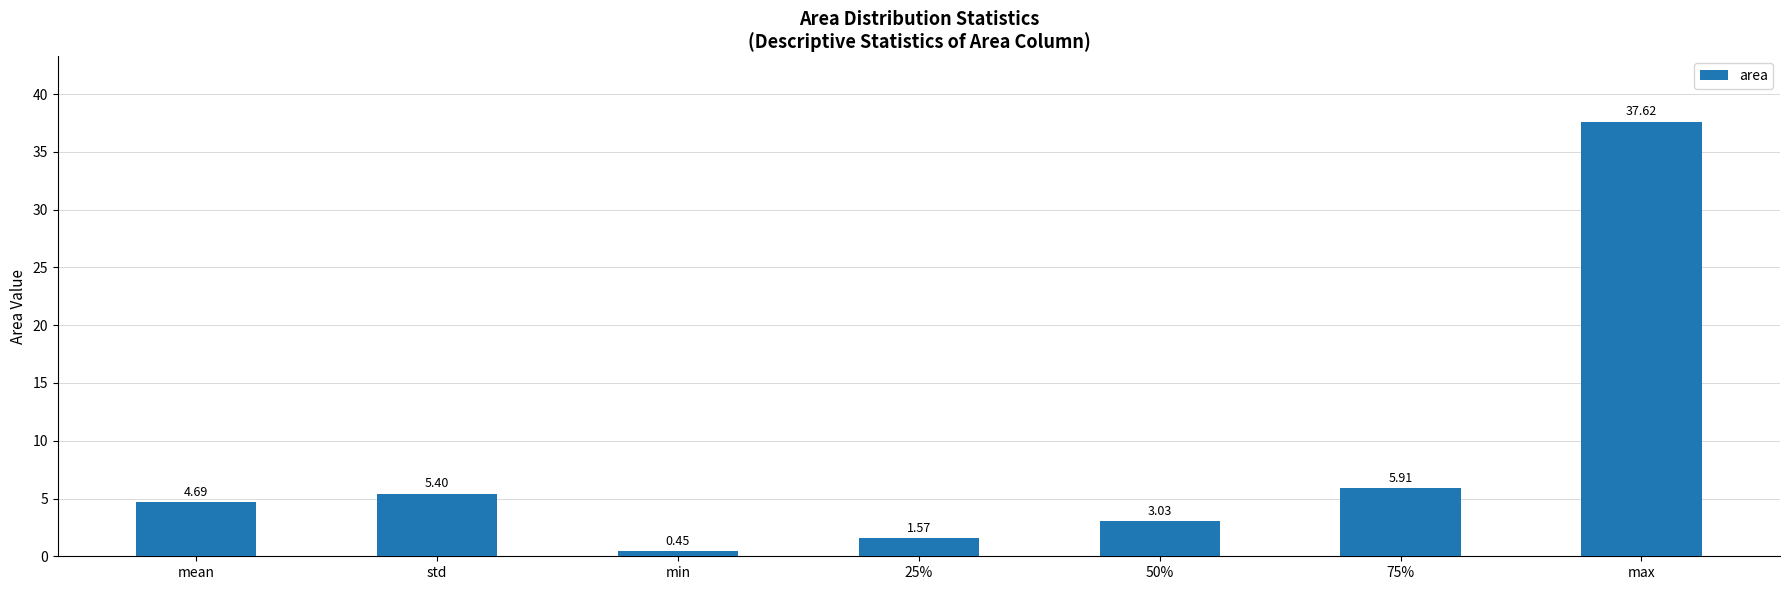

Which label corresponds to the smallest value in the chart?

min